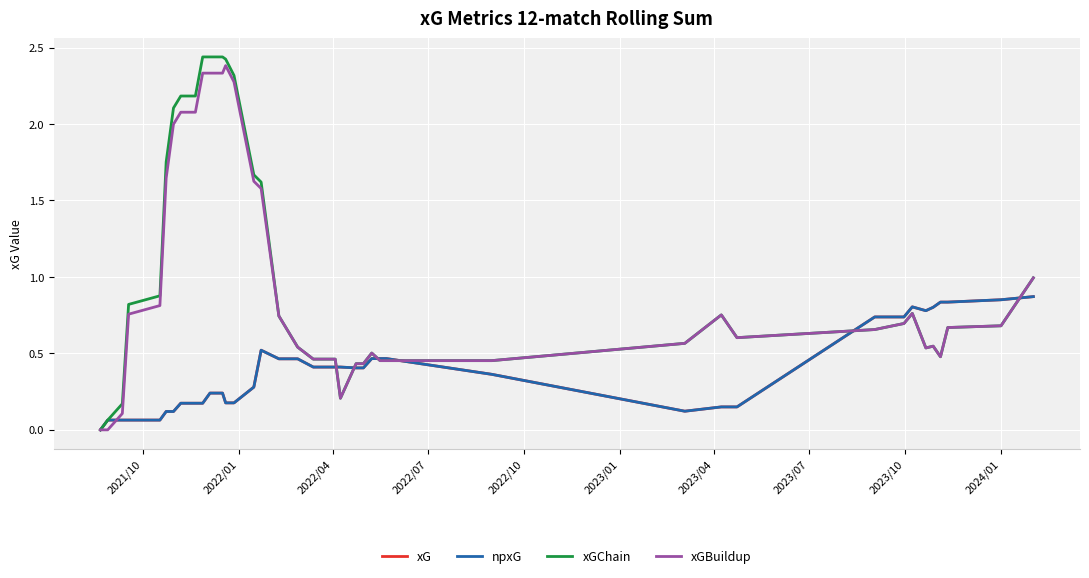

What is the average value of the xG series?

0.4